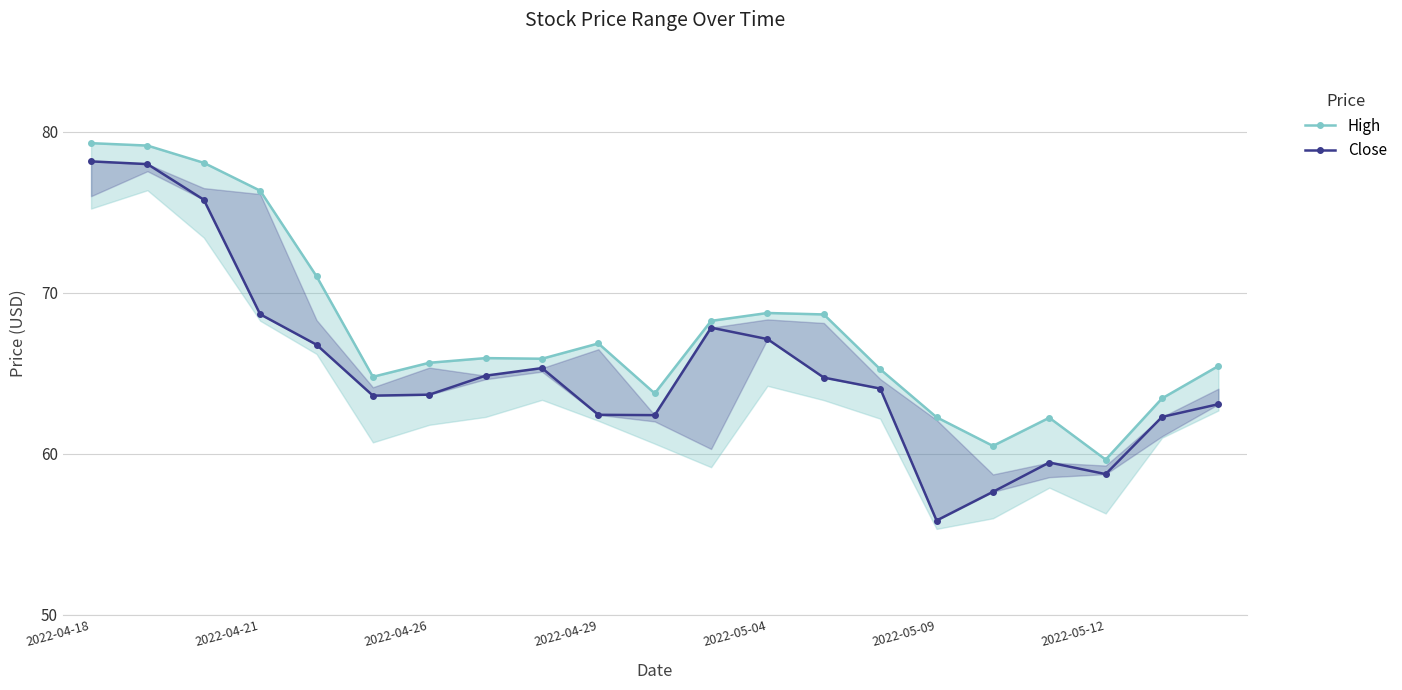

Where does the High series first go above 65?

2022-04-18